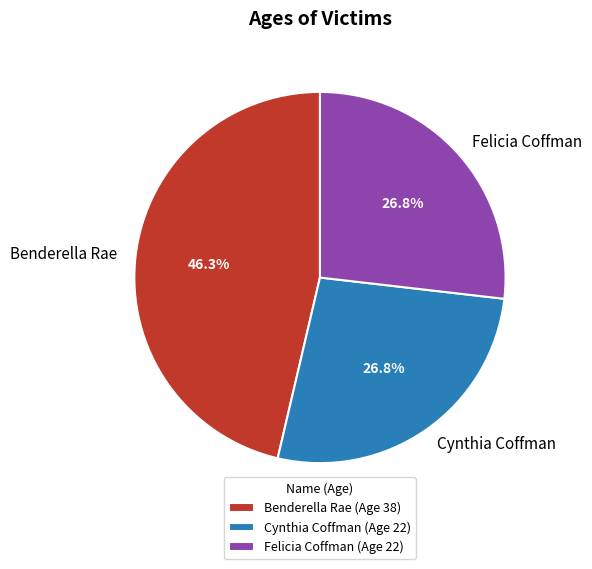

Is the sum of Benderella Rae and Cynthia Coffman greater than half?

Yes